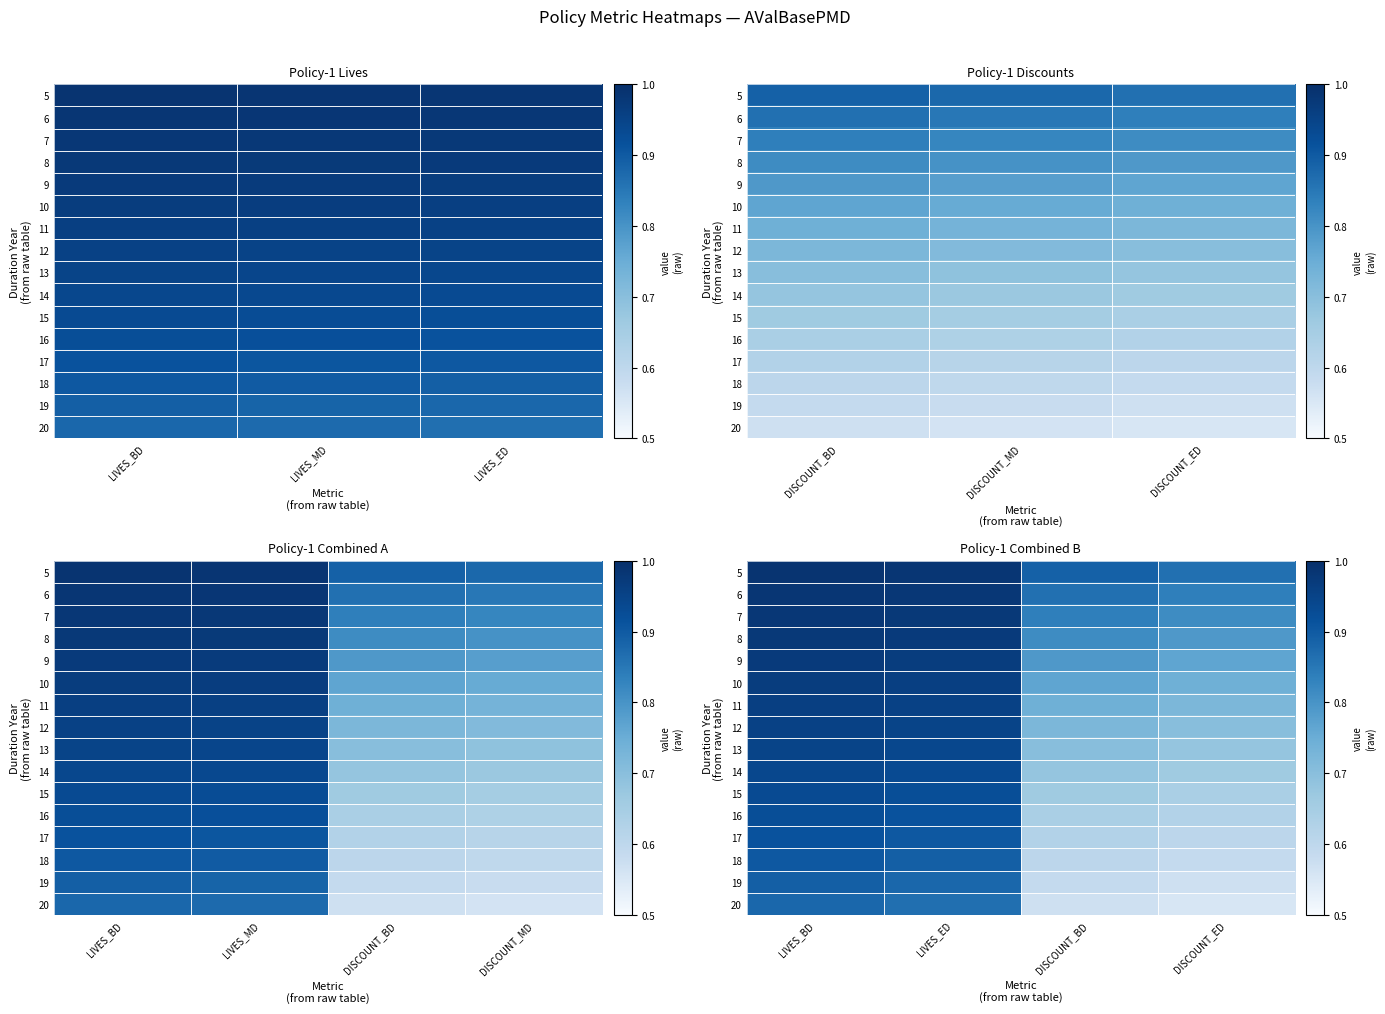

Is it true that 19 equals 0.2 at LIVES_BD?

False